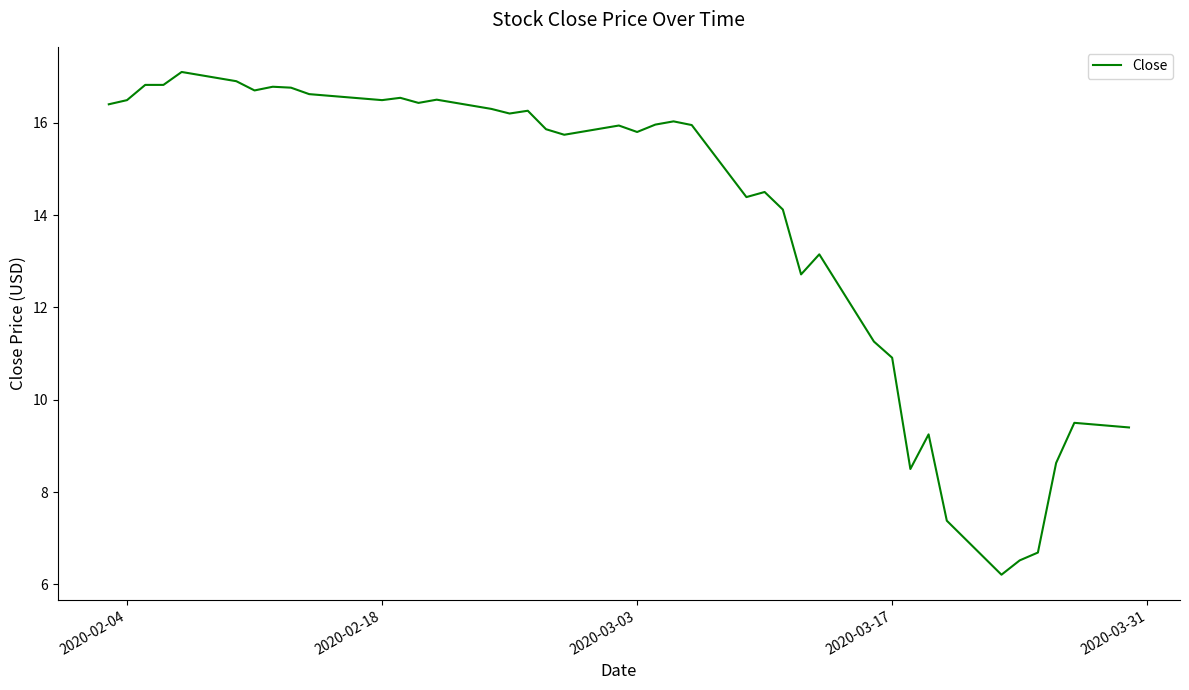

What is the maximum value shown in the chart?

17.1